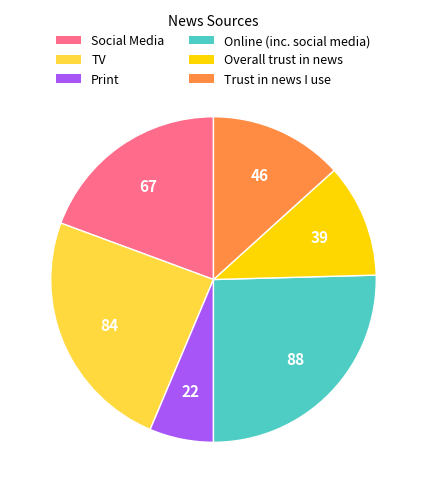

Combined, do Online (inc. social media) and Trust in news I use account for over 50%?

No